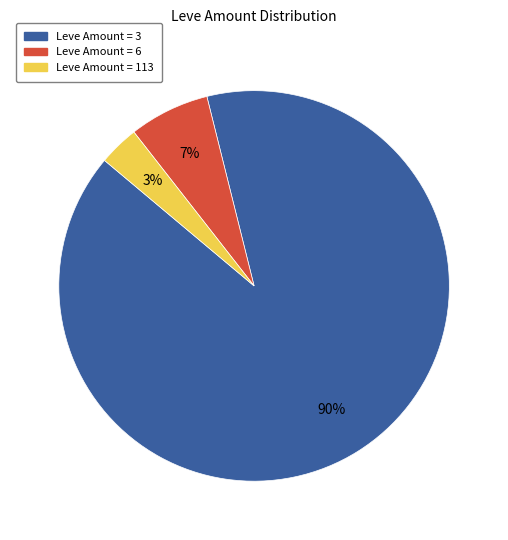

Is there any slice that represents more than half of the pie?

Yes